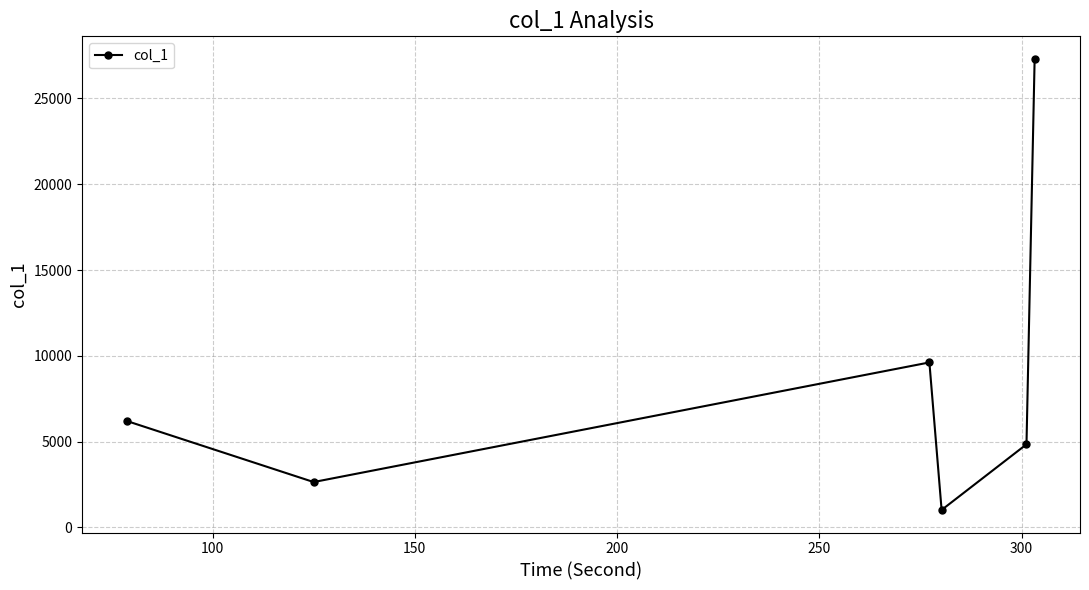

What is the maximum value shown in the chart?

27306.6